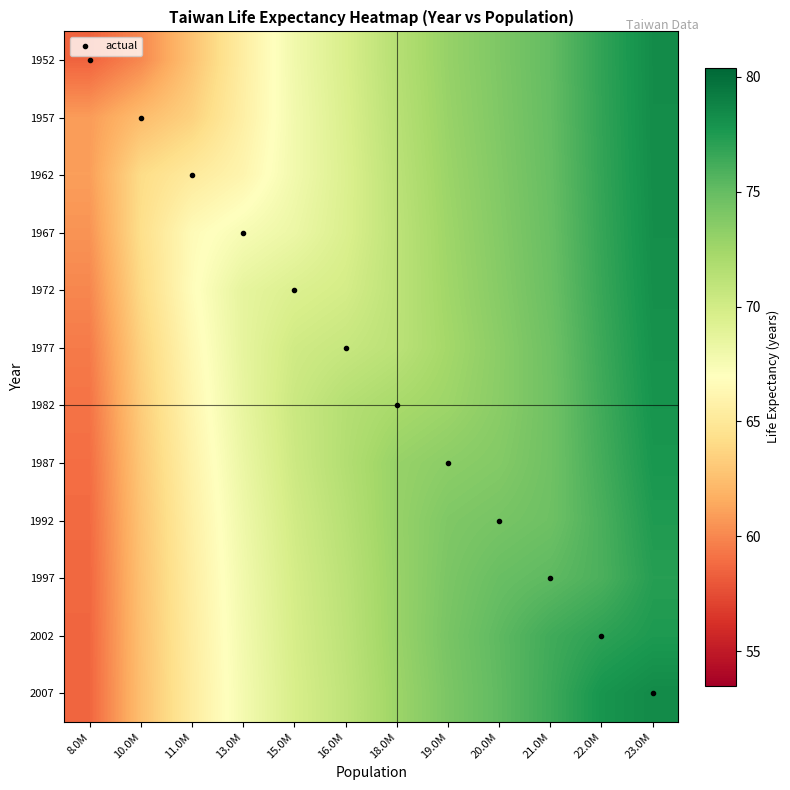

How many distinct data groups are displayed?

12